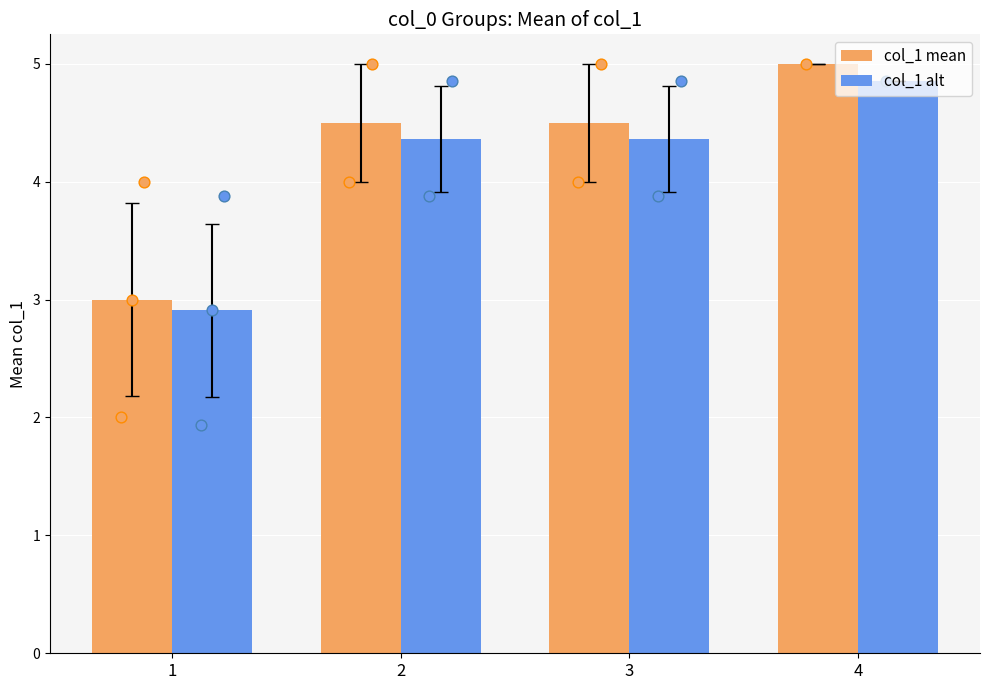

What are all the series names shown in the legend?

col_1 mean, col_1 alt